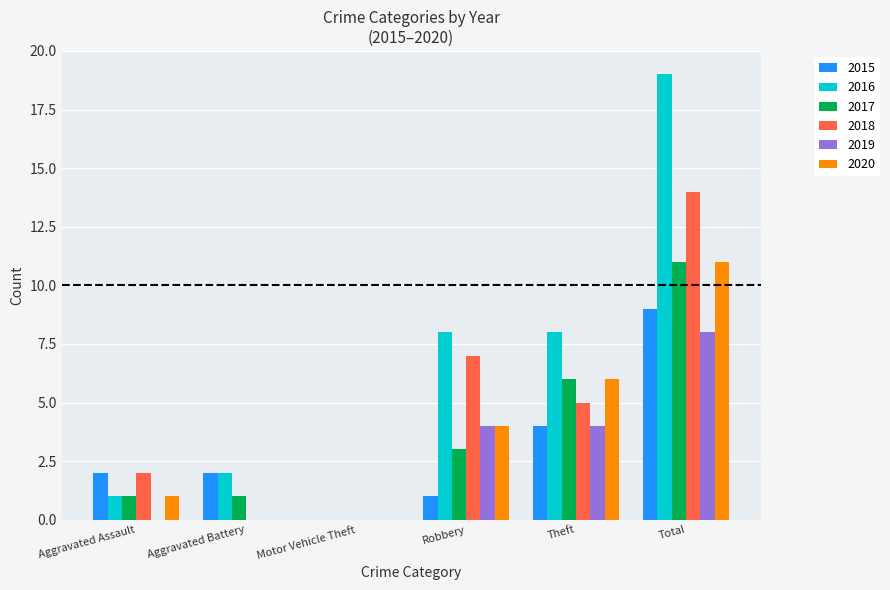

How many data points does each series have?

6